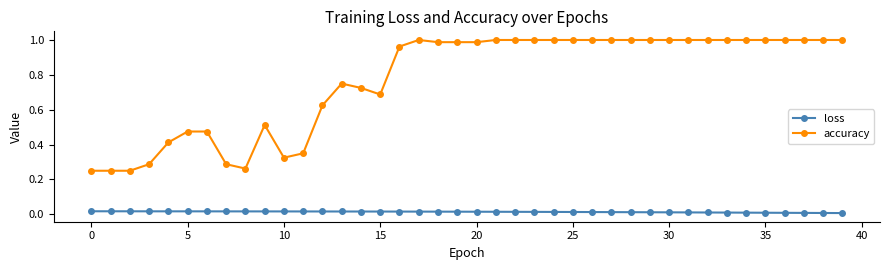

True or false: loss and accuracy cross at least once.

False